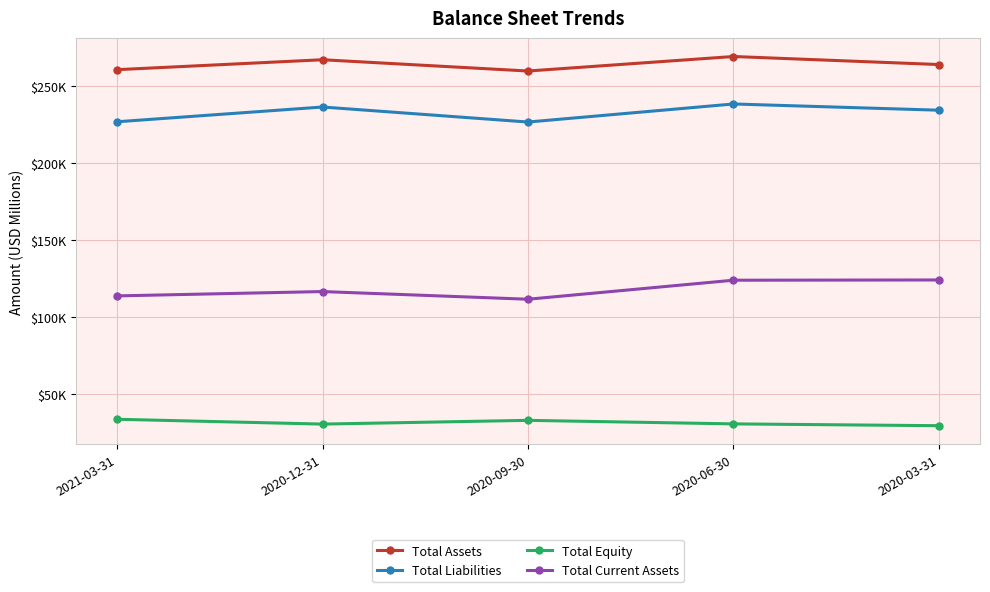

What is the value of the Total Assets point at the 2nd from the left?

267261